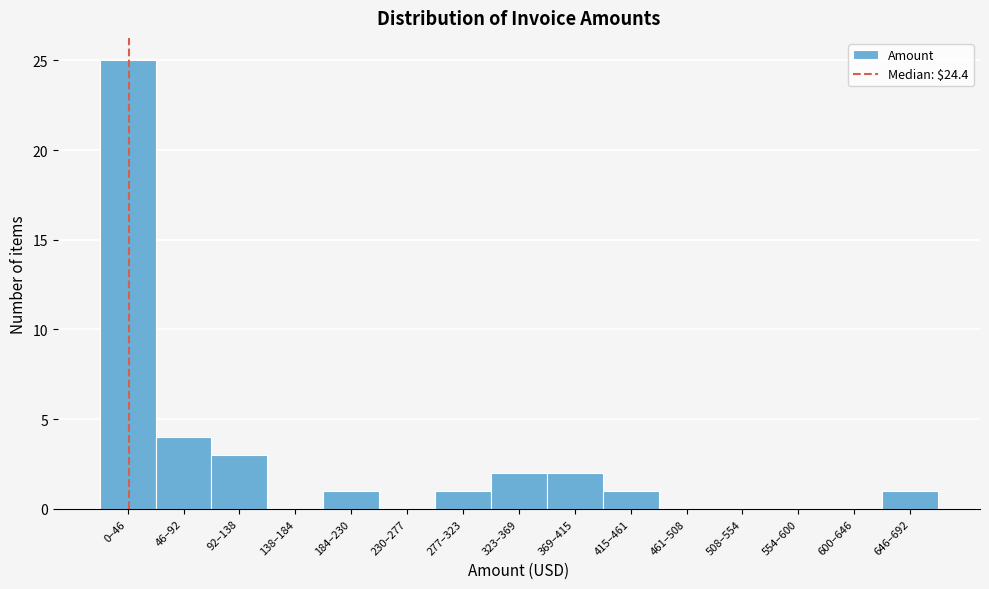

Reading right to left, what are all the values shown in this chart?

646–692=1	600–646=0	554–600=0	508–554=0	461–508=0	415–461=1	369–415=2	323–369=2	277–323=1	230–277=0	184–230=1	138–184=0	92–138=3	46–92=4	0–46=25